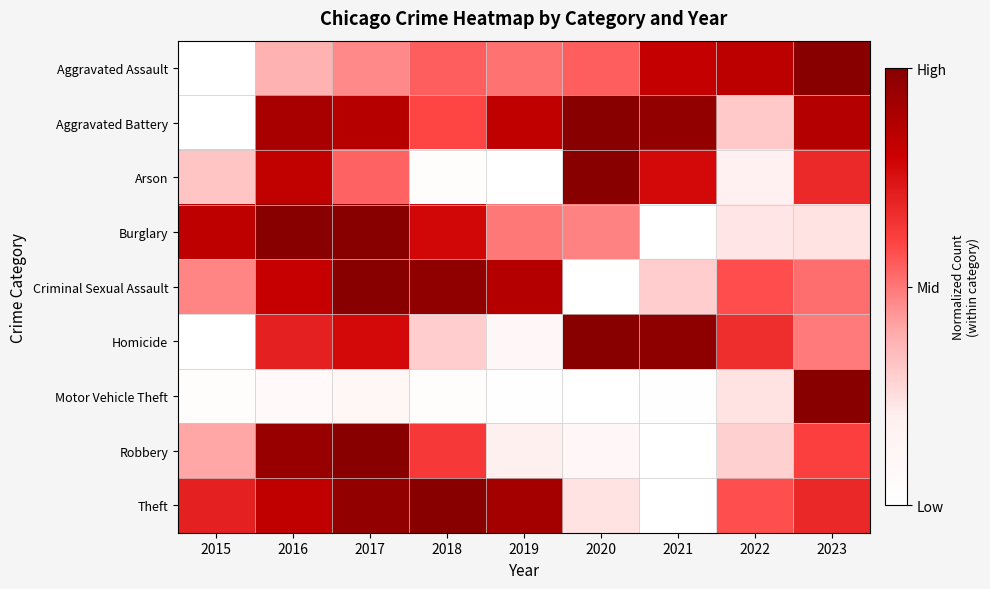

Reading left to right, transcribe all the data shown in this chart.

Aggravated Assault: 2015=0.0	2016=0.4	2017=0.5	2018=0.5	2019=0.5	2020=0.5	2021=0.8	2022=0.8	2023=1.0
Aggravated Battery: 2015=0.0	2016=0.9	2017=0.9	2018=0.6	2019=0.8	2020=1.0	2021=1.0	2022=0.3	2023=0.9
Arson: 2015=0.3	2016=0.8	2017=0.5	2018=0.0	2019=0.0	2020=1.0	2021=0.8	2022=0.2	2023=0.7
Burglary: 2015=0.8	2016=1.0	2017=1.0	2018=0.8	2019=0.5	2020=0.5	2021=0.0	2022=0.2	2023=0.2
Criminal Sexual Assault: 2015=0.5	2016=0.8	2017=1.0	2018=1.0	2019=0.9	2020=0.0	2021=0.3	2022=0.6	2023=0.5
Homicide: 2015=0.0	2016=0.7	2017=0.8	2018=0.3	2019=0.1	2020=1.0	2021=1.0	2022=0.7	2023=0.5
Motor Vehicle Theft: 2015=0.0	2016=0.1	2017=0.1	2018=0.0	2019=0.0	2020=0.0	2021=0.0	2022=0.2	2023=1.0
Robbery: 2015=0.4	2016=1.0	2017=1.0	2018=0.6	2019=0.2	2020=0.1	2021=0.0	2022=0.3	2023=0.6
Theft: 2015=0.7	2016=0.8	2017=1.0	2018=1.0	2019=0.9	2020=0.2	2021=0.0	2022=0.6	2023=0.7